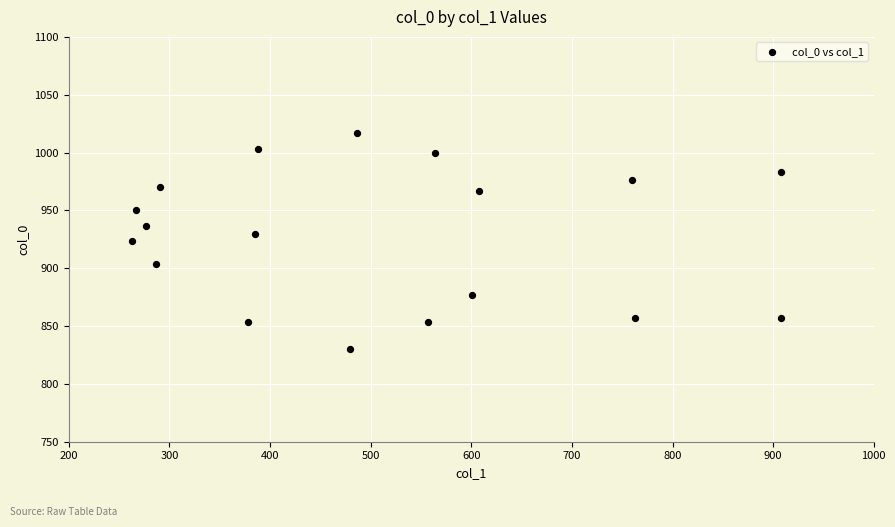

What is the range of Y values (max minus min)?

186.7